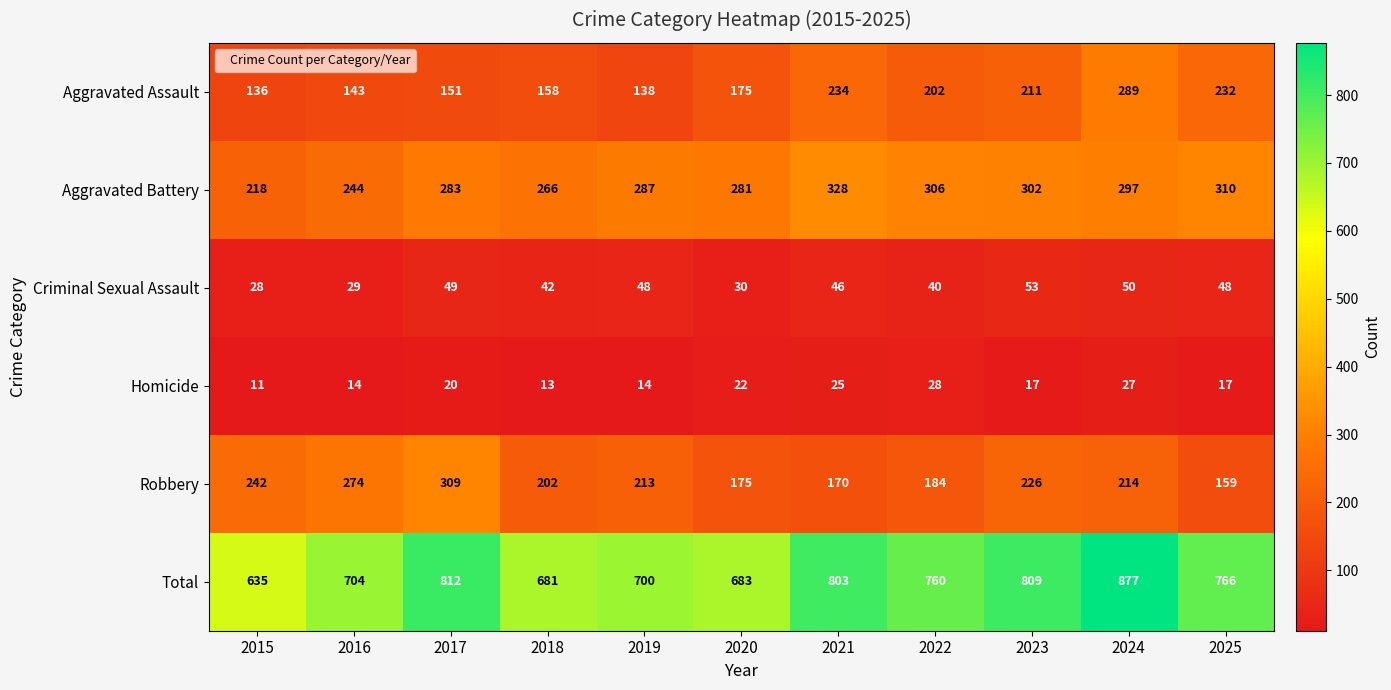

Rank the series at 2023 from highest to lowest value.

Total, Aggravated Battery, Robbery, Aggravated Assault, Criminal Sexual Assault, Homicide